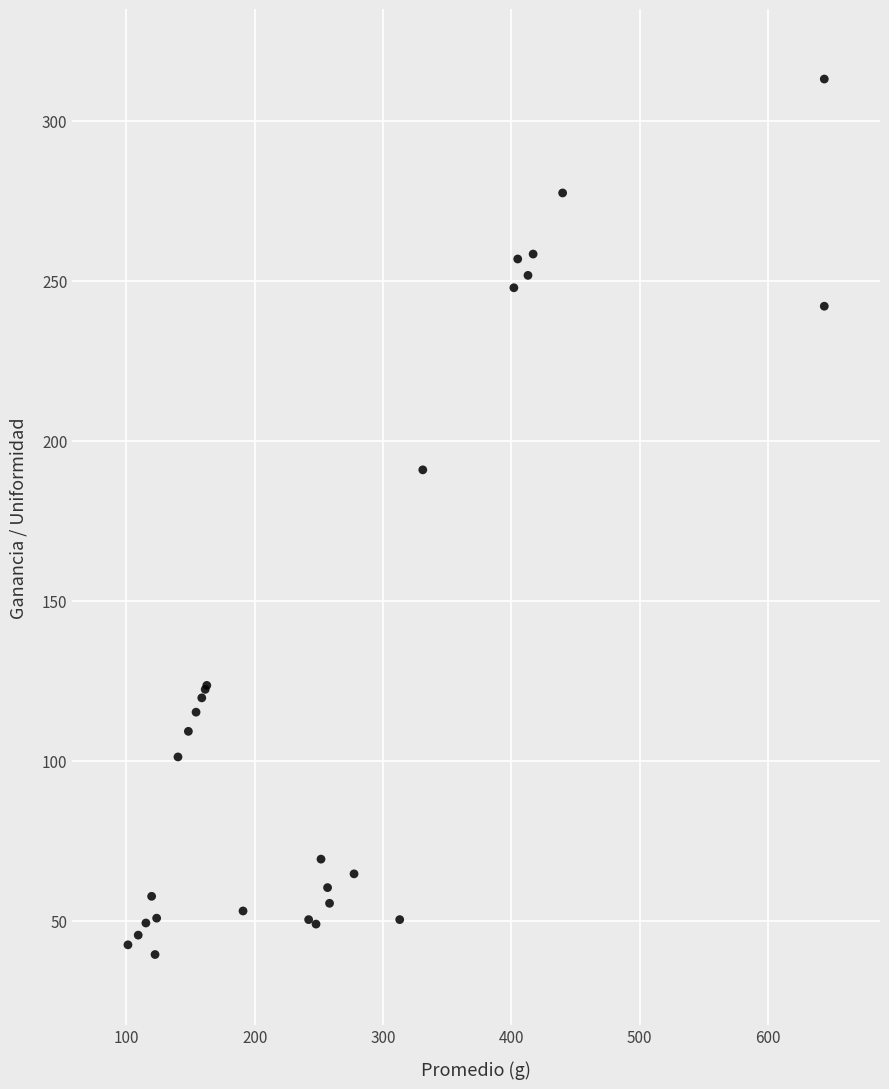

What Y value in the scatter plot is closest to 176?

190.9